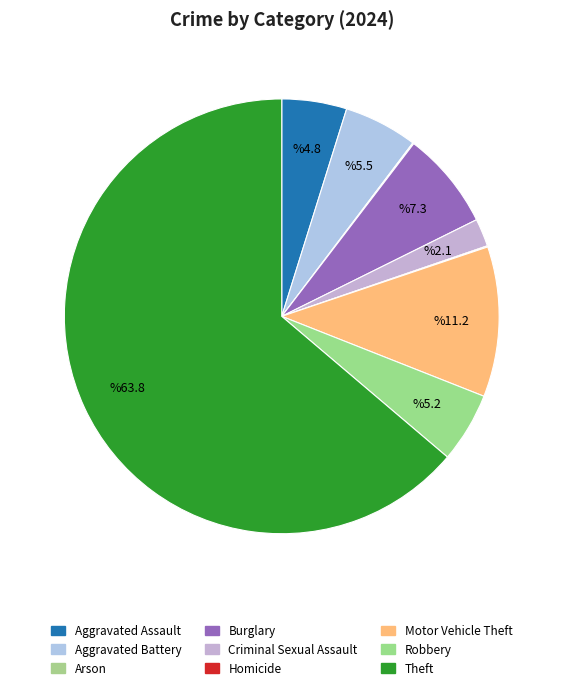

What is the ratio of the value at Motor Vehicle Theft to the value at Robbery?

2.1